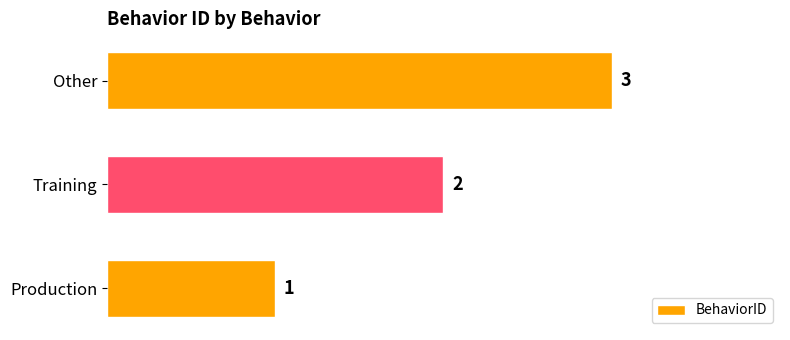

How many categories are shown in the chart?

3